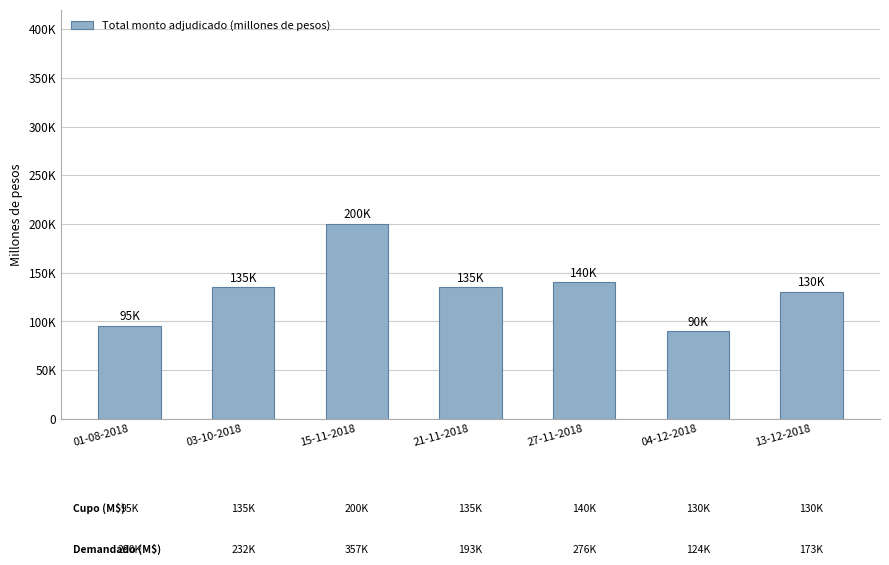

Does the chart contain any negative values?

No